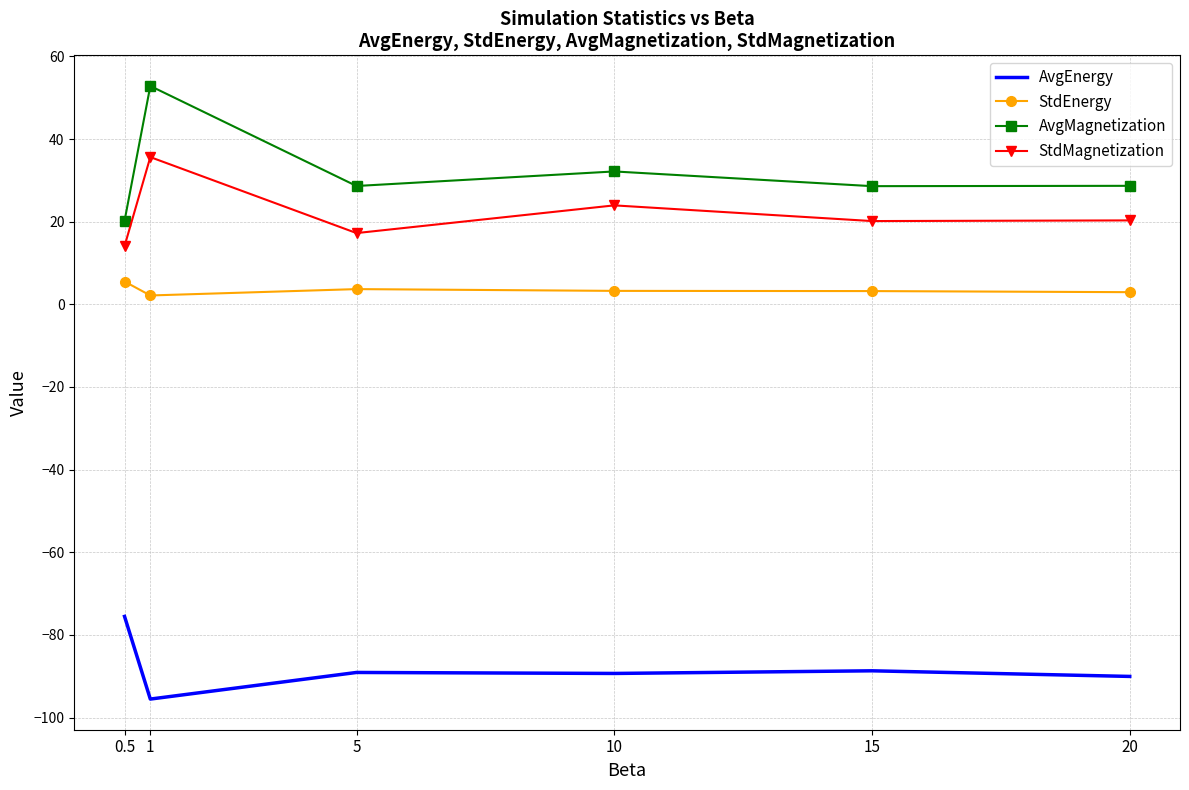

Rank the series by their maximum value, from highest to lowest.

AvgMagnetization, StdMagnetization, StdEnergy, AvgEnergy